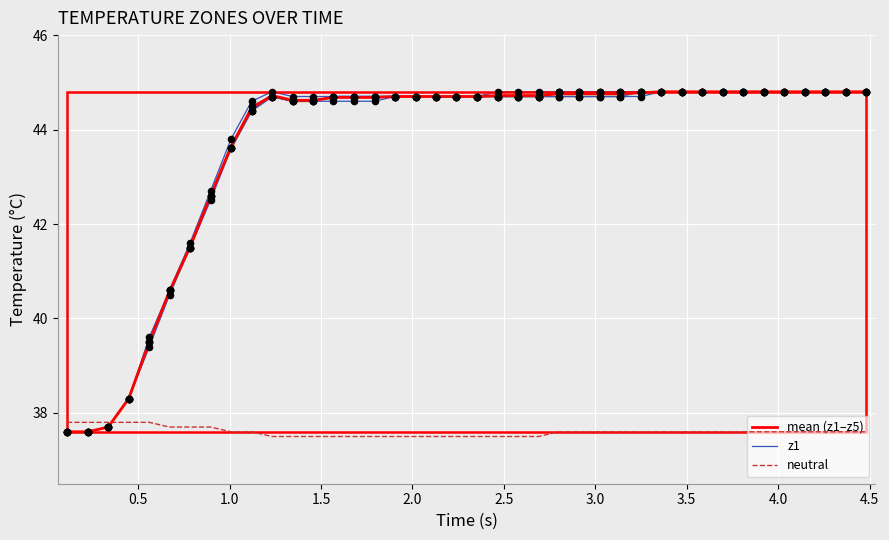

Which series has the widest spread of Y values?

mean (z1–z5)